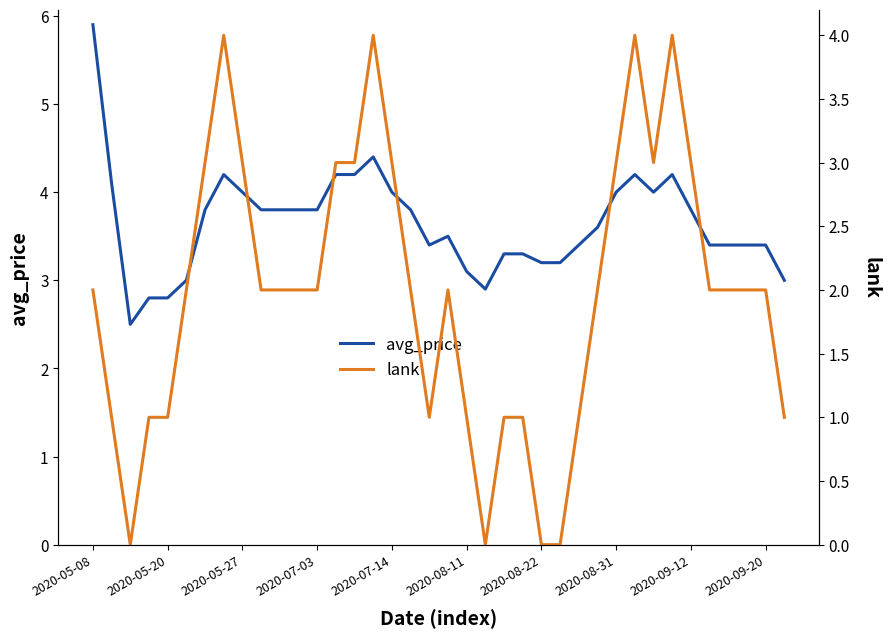

Where does the avg_price series first go above 3?

2020-05-08